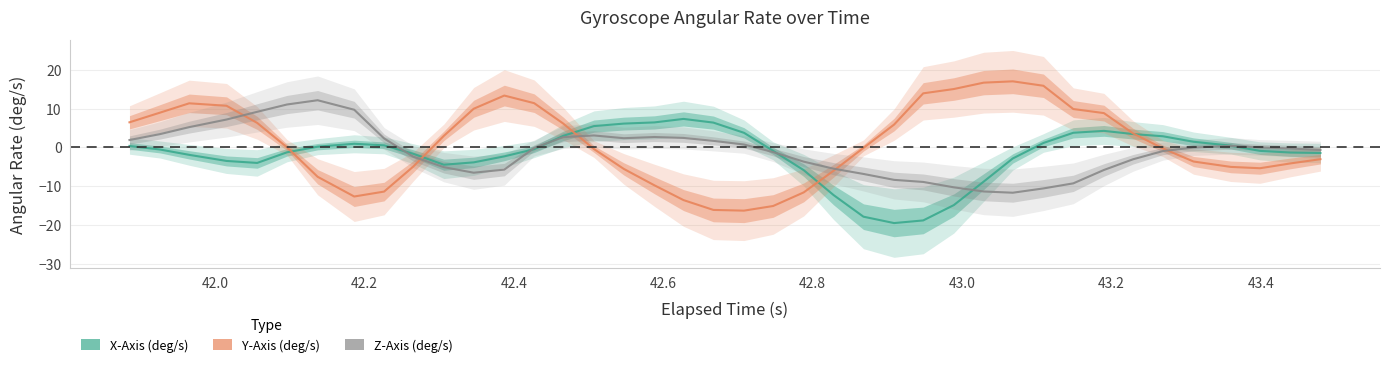

Rank the series by their maximum value, from lowest to highest.

X-Axis (deg/s), Z-Axis (deg/s), Y-Axis (deg/s)